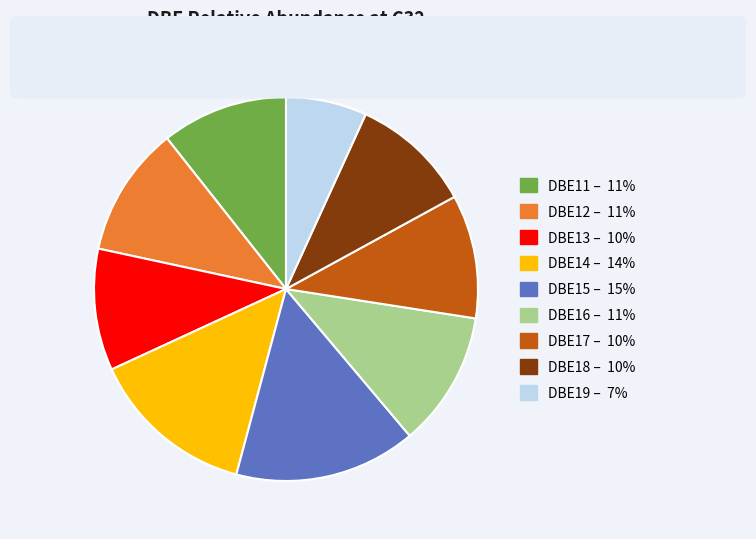

Does any single category account for the majority?

No